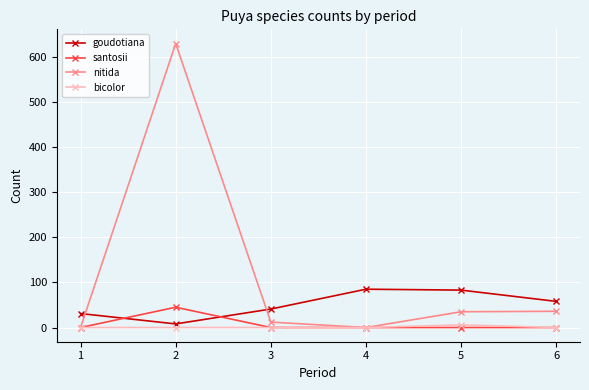

Which series has the largest range (max minus min)?

nitida